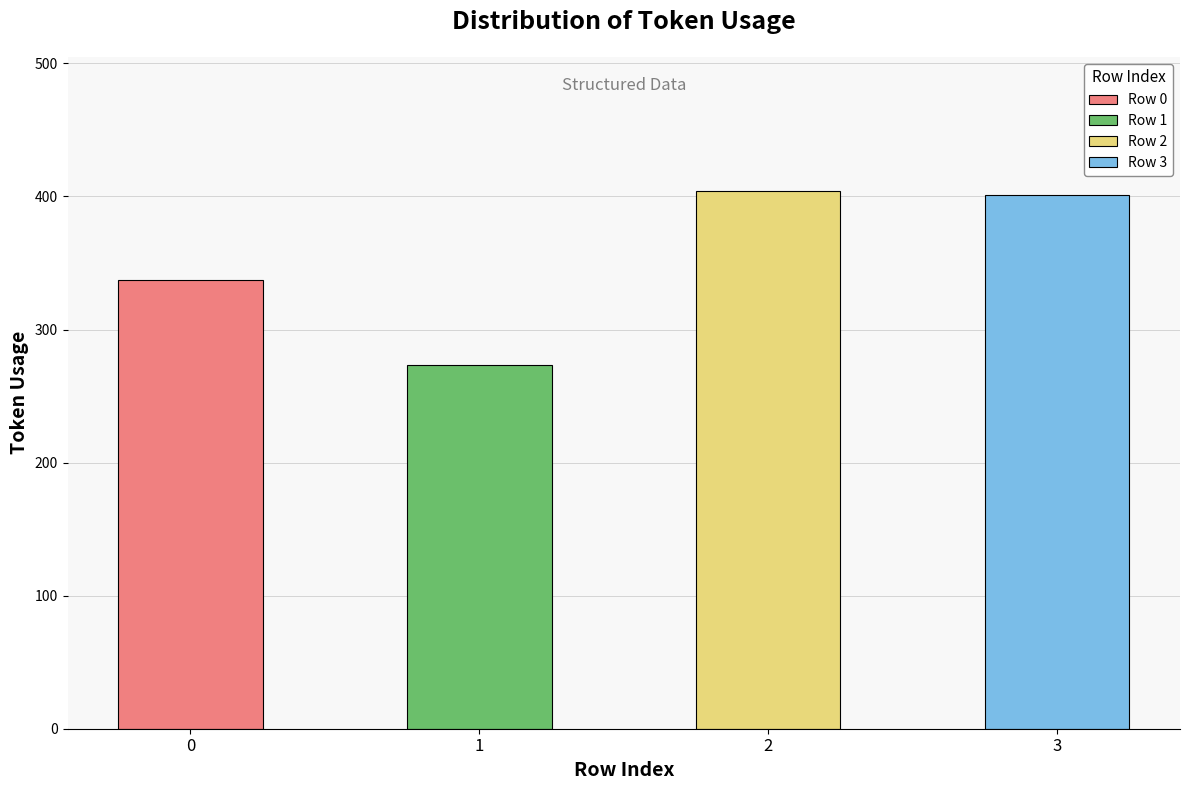

True or false: the data shows 645 at 3.

False